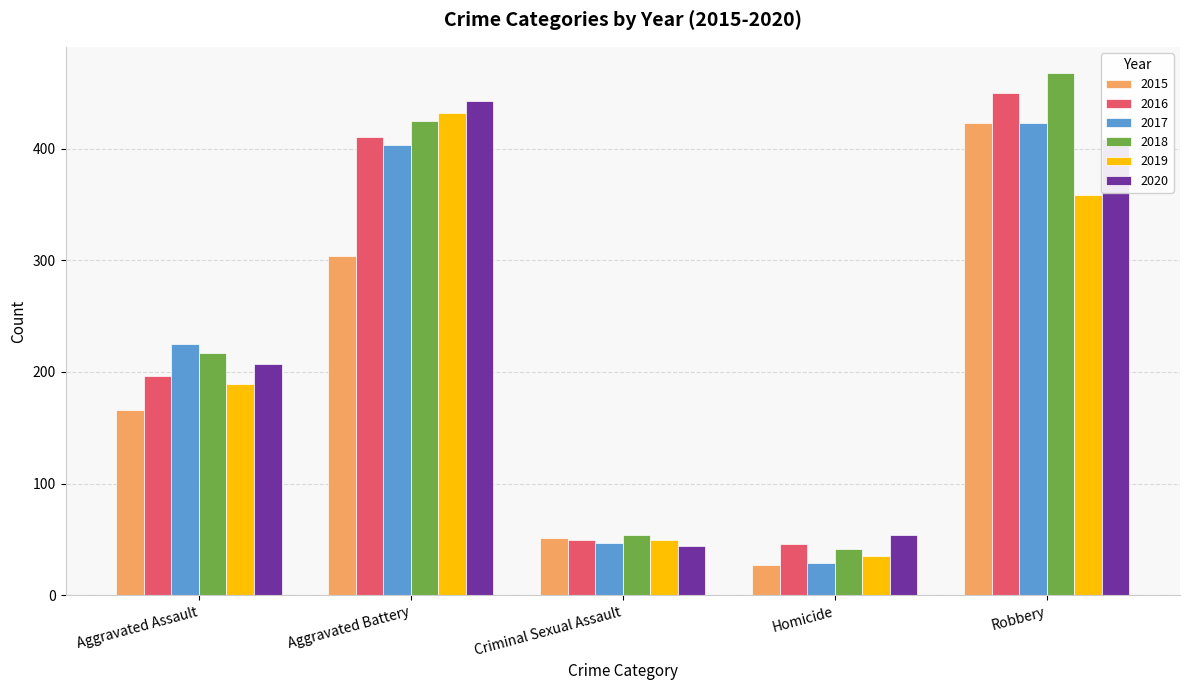

What is the label of the 1st bar from the left?

Aggravated Assault